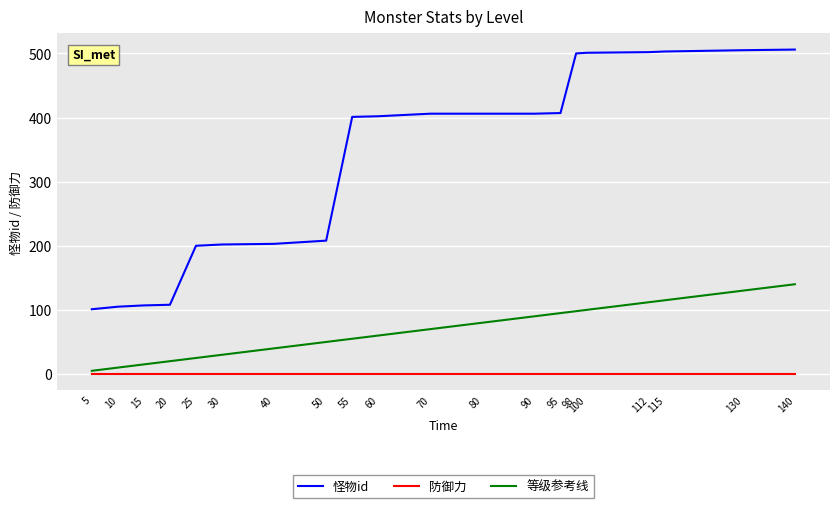

How many values in the 等级参考线 series are below 70?

10